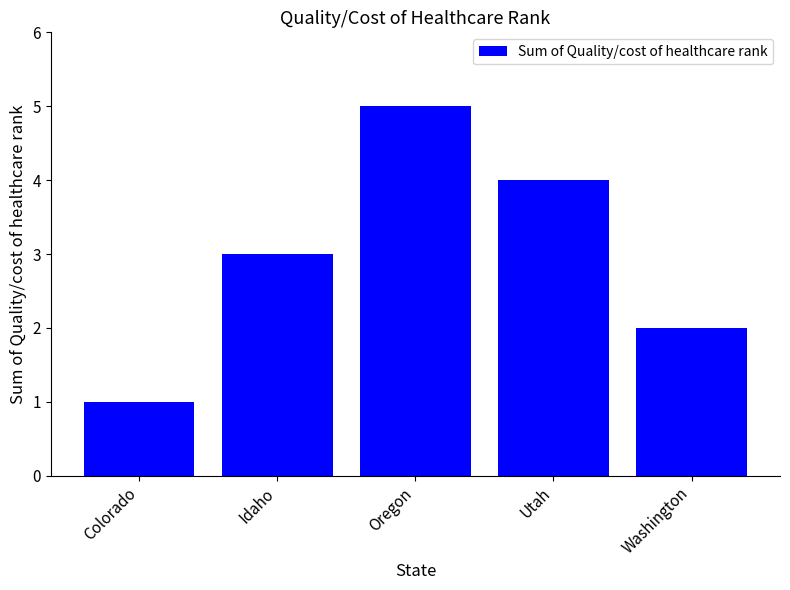

Rank the categories by value from lowest to highest.

Colorado, Washington, Idaho, Utah, Oregon